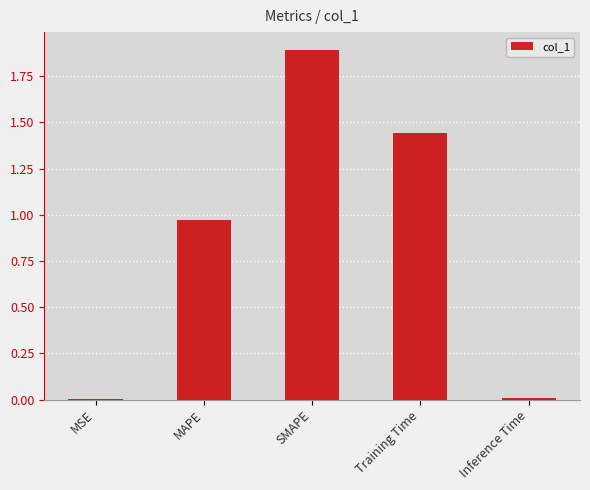

True or false: the data shows 1.9 at SMAPE.

True